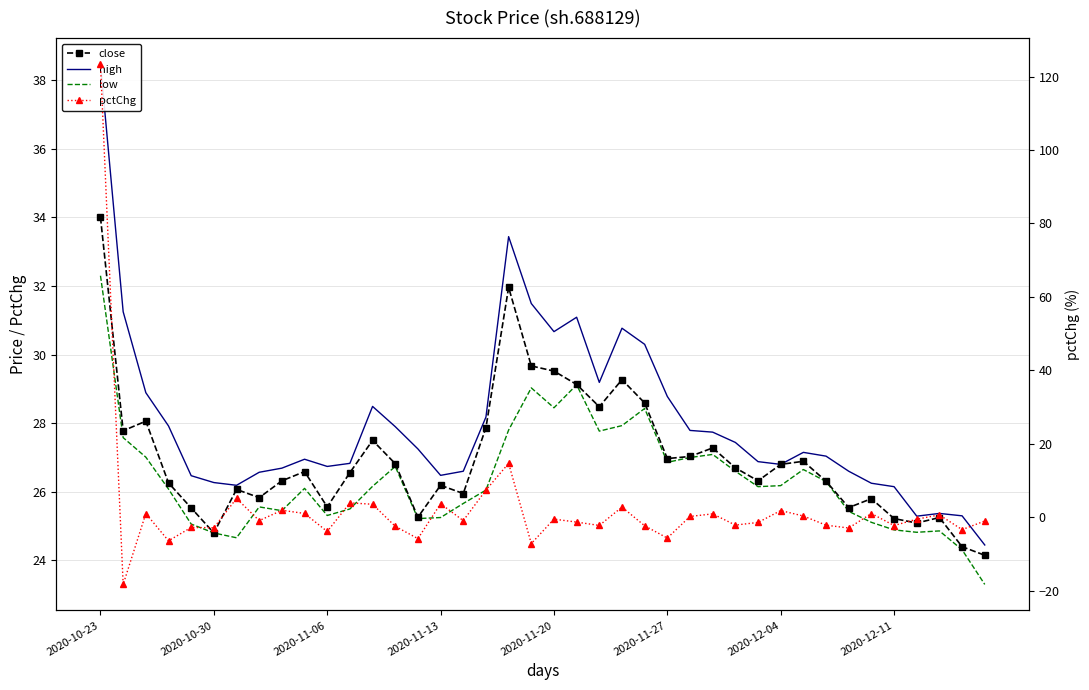

What is the sum of all close values?

1079.3